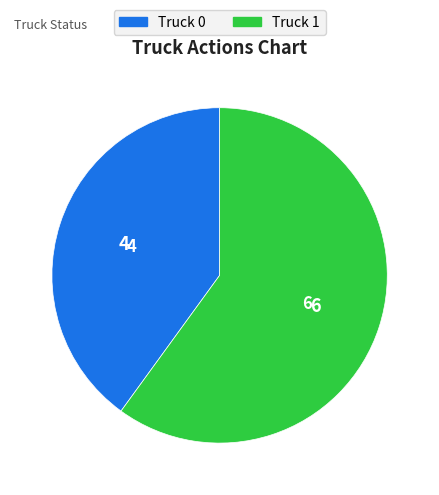

Do Truck 1 and Truck 0 together represent more than half of the pie?

Yes